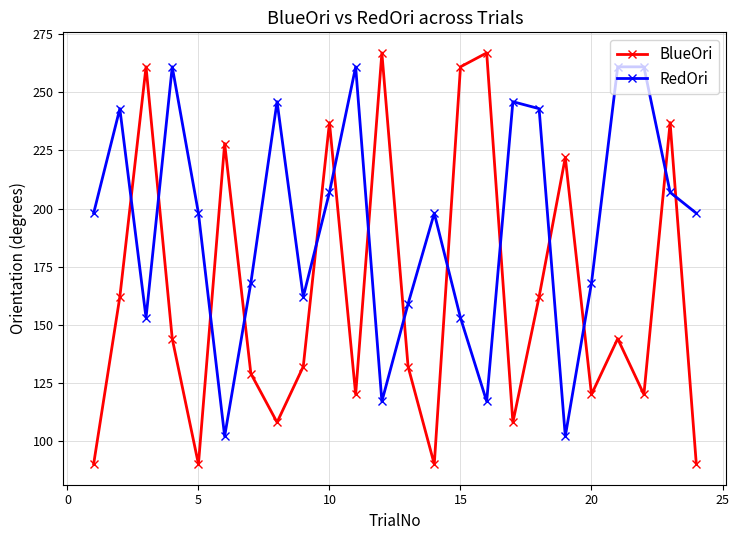

How many times do RedOri and BlueOri cross each other?

14